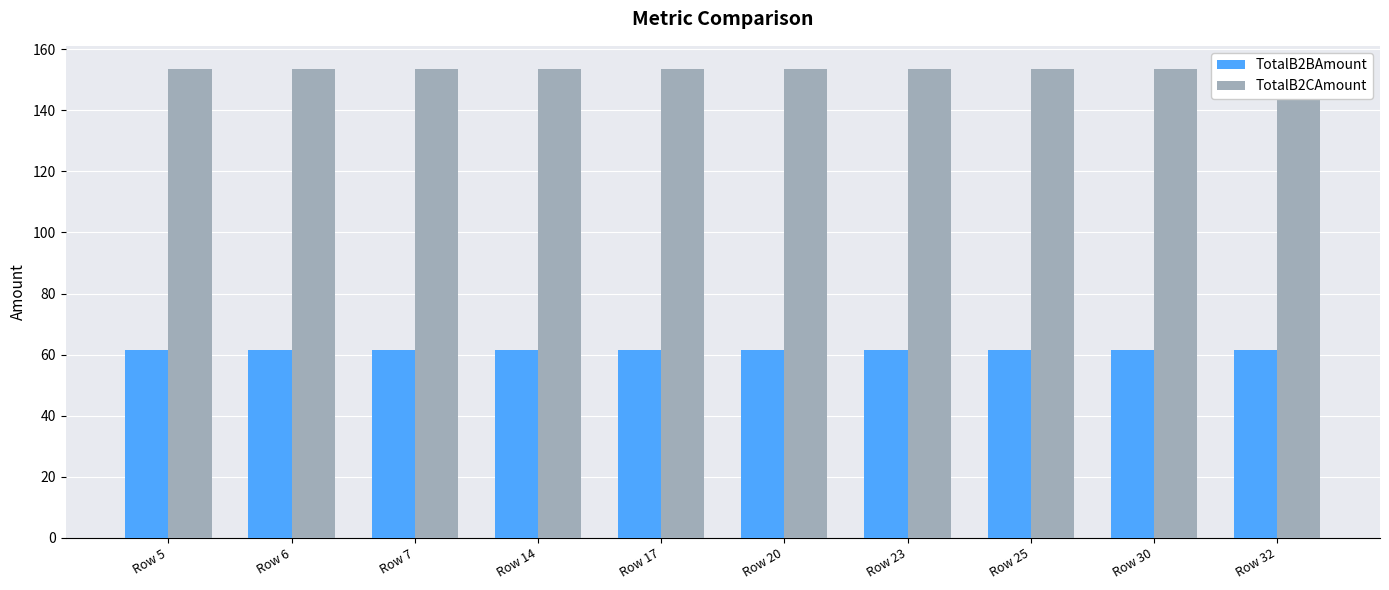

Rank the series at Row 7 from highest to lowest value.

TotalB2CAmount, TotalB2BAmount